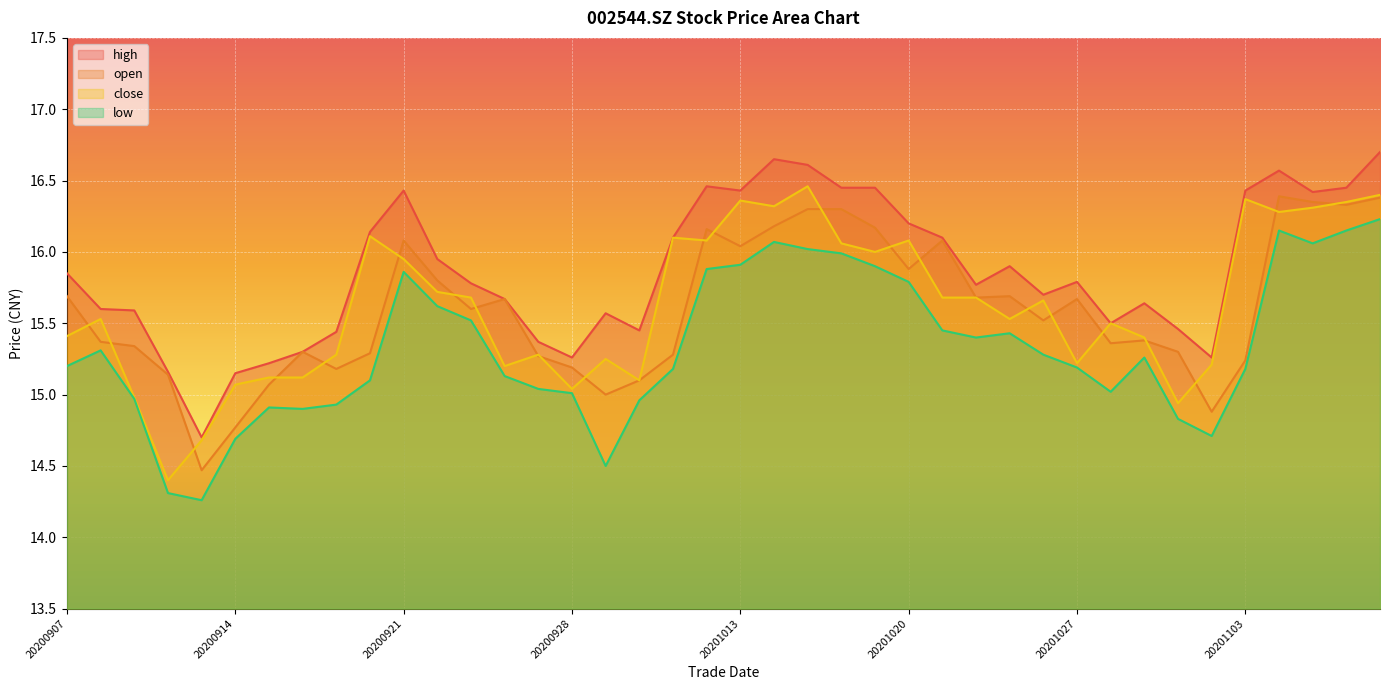

Is the value of close at 20201027 greater than the value of high at 20200915?

No